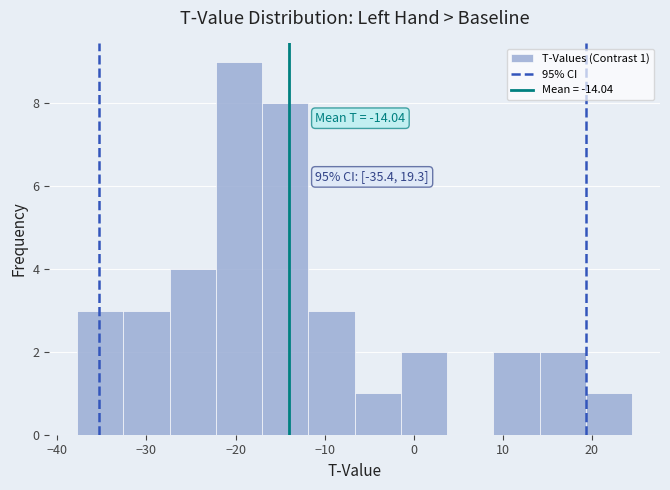

Which range on the x-axis has the tallest bar?

-22 to -17